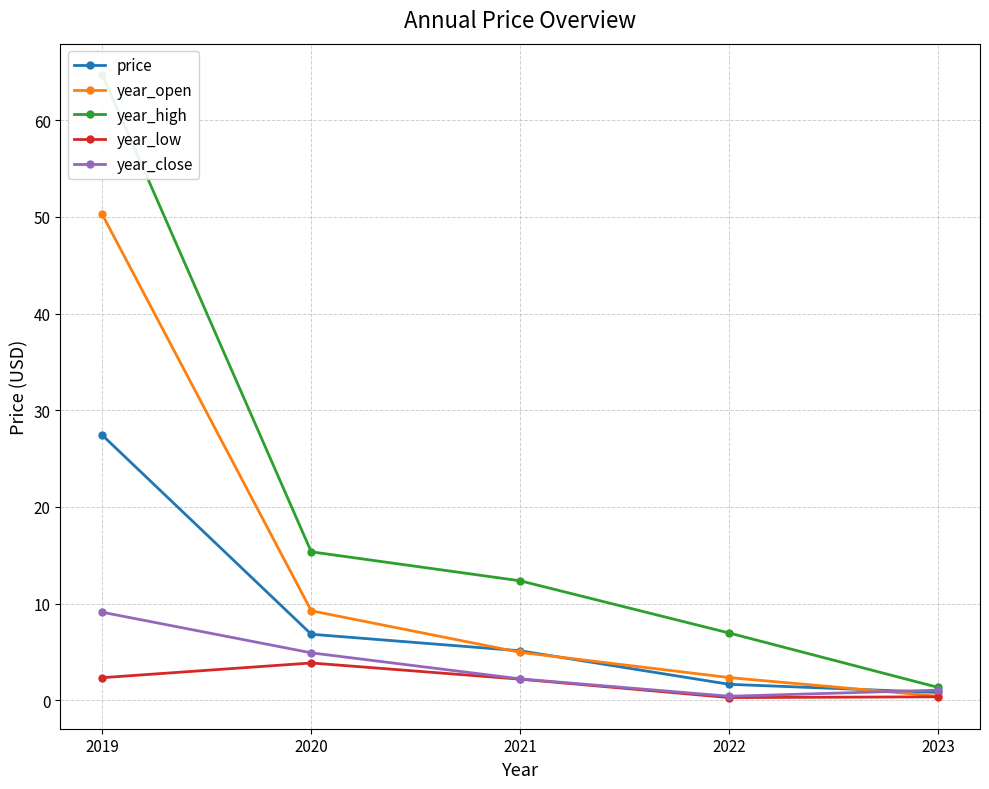

How many lines are shown in the chart?

5